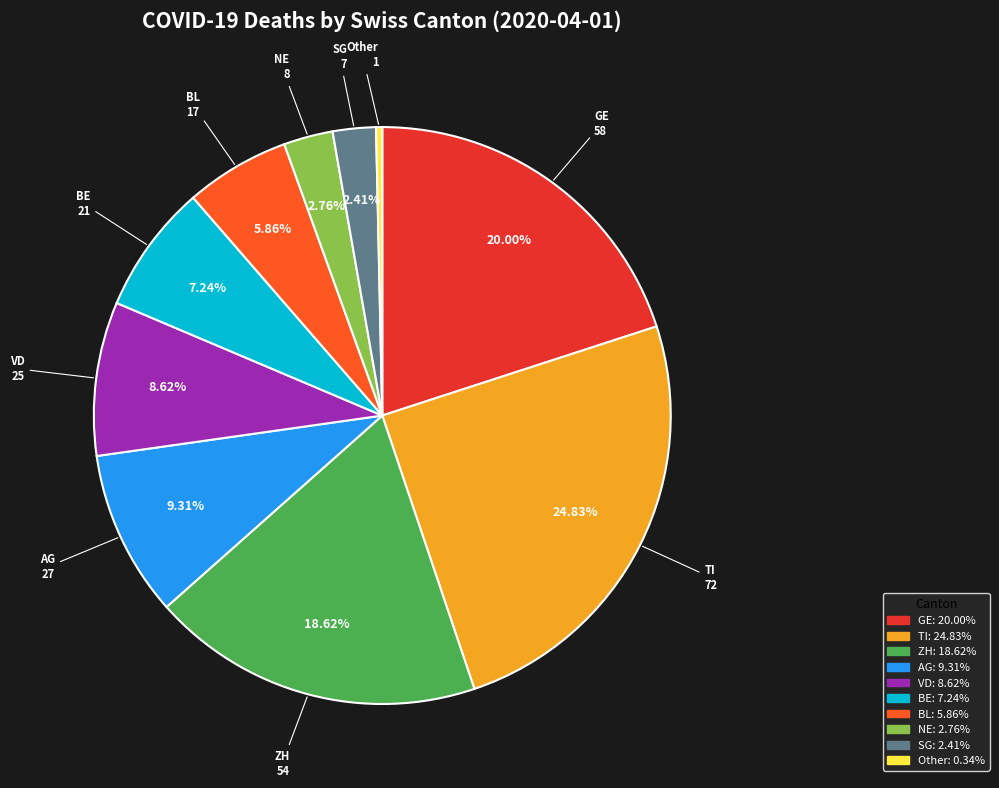

To the nearest percent, what portion does BE represent?

7%